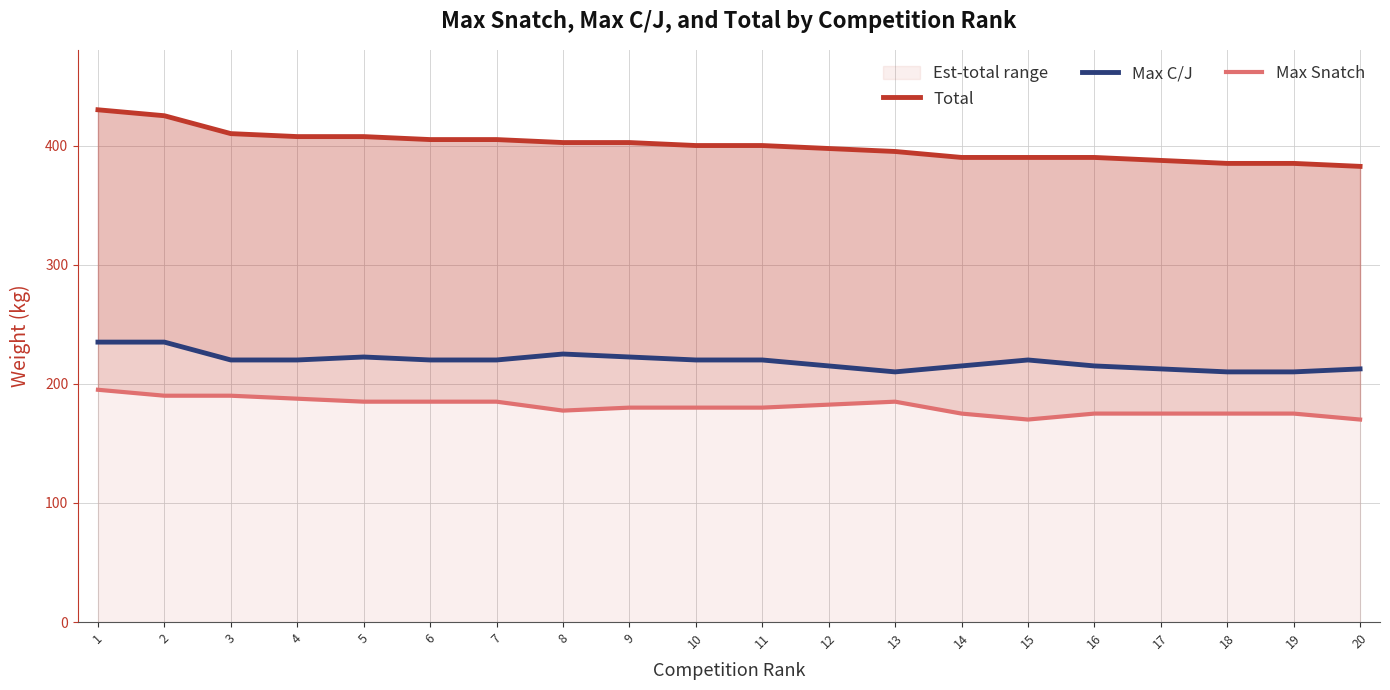

Where is Max Snatch nearest to the value 182?

12